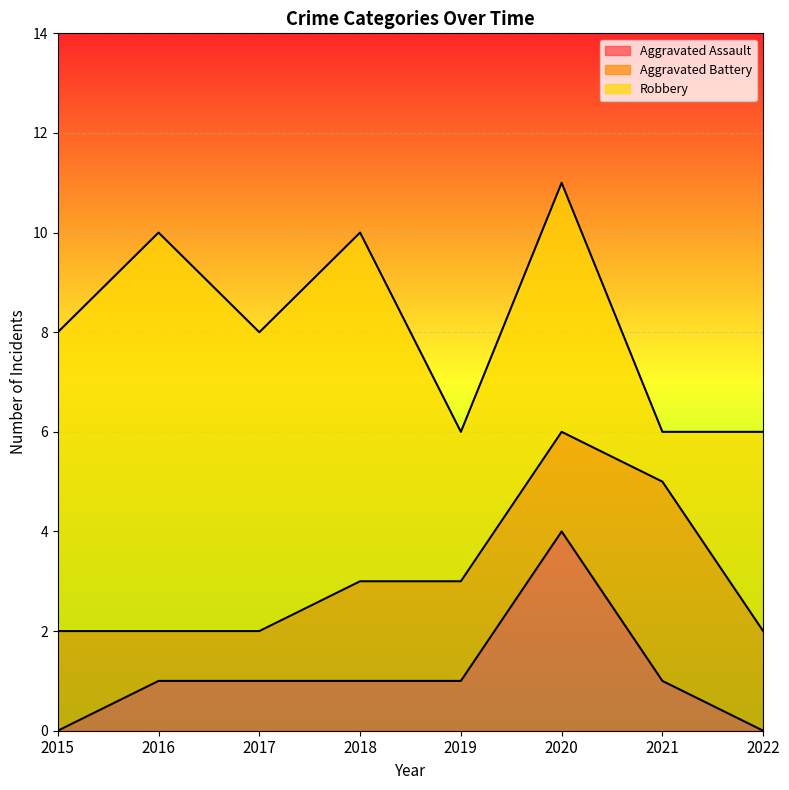

What is the value of the Robbery point at the 7th from the left?

1